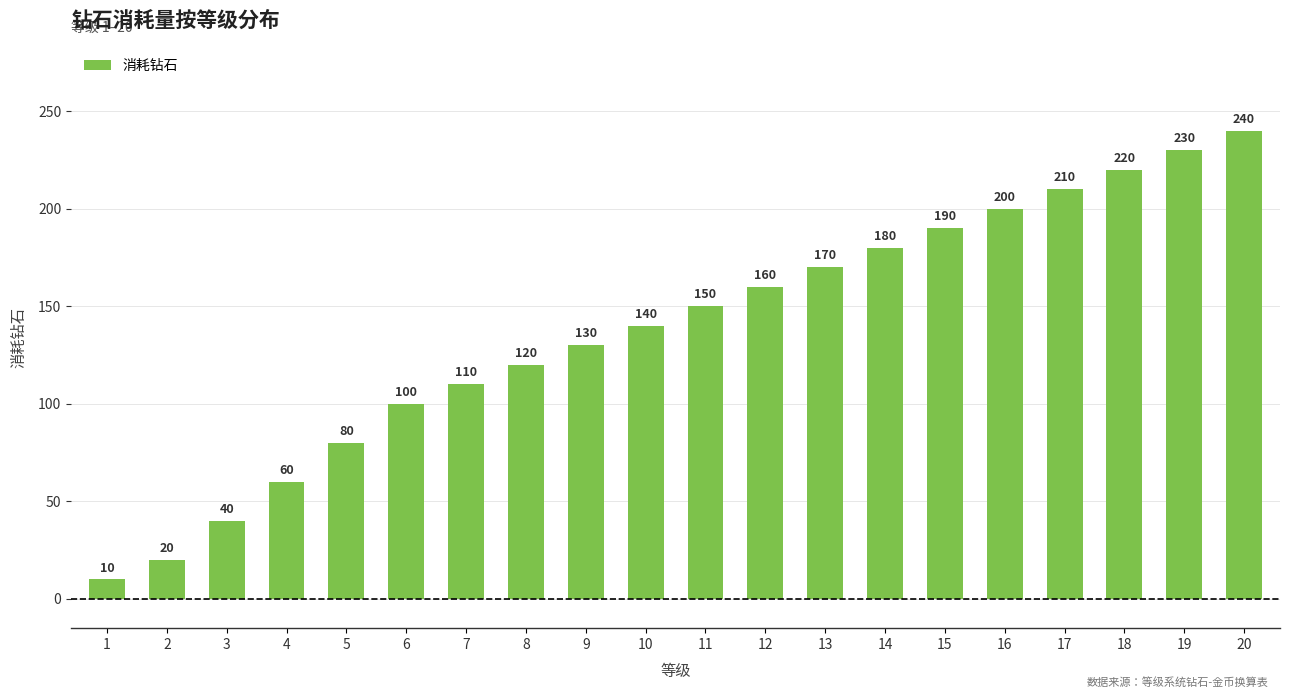

What is the minimum value shown in the chart?

10